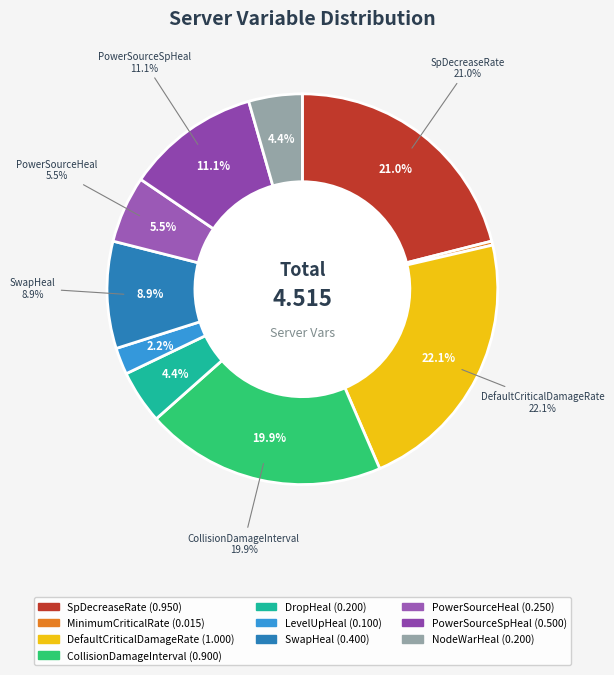

Rank the categories by value from lowest to highest.

MinimumCriticalRate, LevelUpHeal, DropHeal, NodeWarHeal, PowerSourceHeal, SwapHeal, PowerSourceSpHeal, CollisionDamageInterval, SpDecreaseRate, DefaultCriticalDamageRate